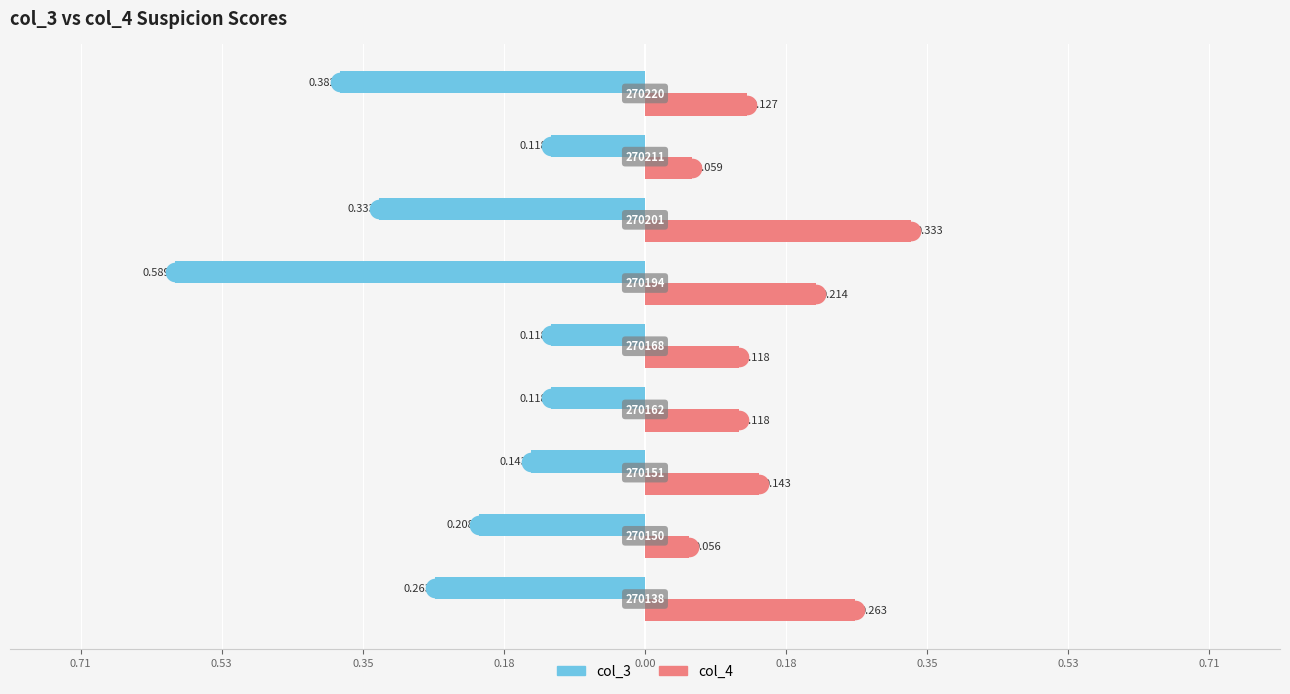

At how many categories does at least one series exceed 0?

9